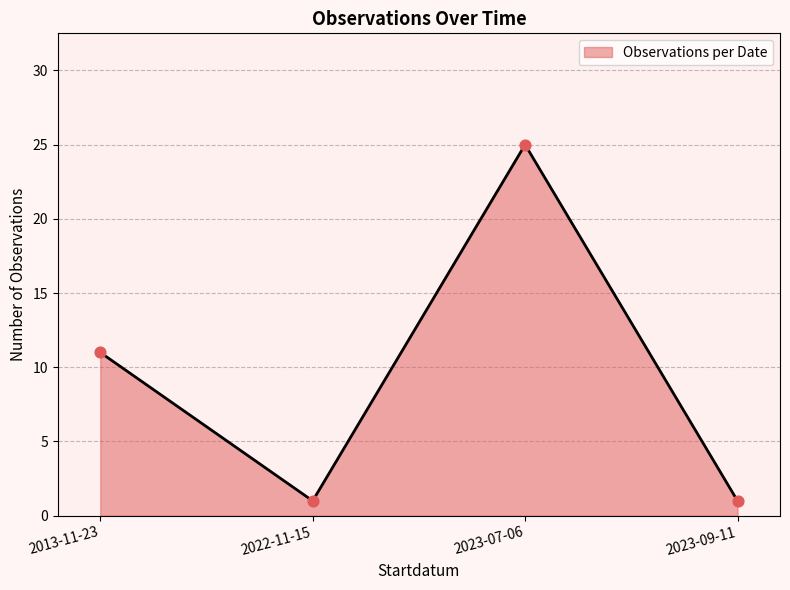

What is the change in value from 2022-11-15 to 2023-07-06?

+24